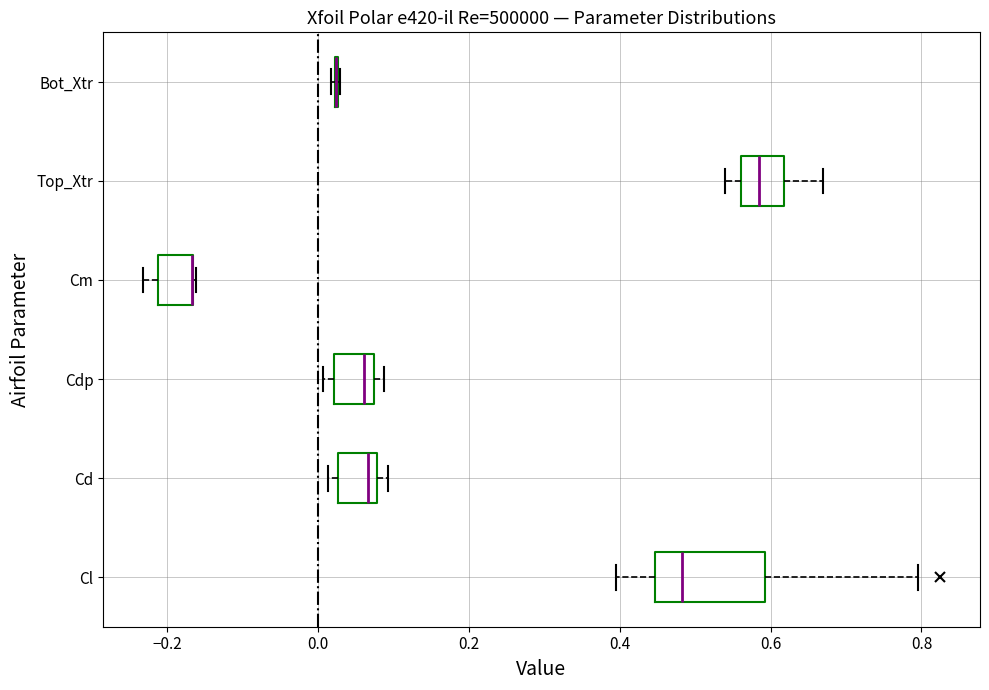

Comparing the boxes themselves (not the whiskers), which one is the widest?

Cl